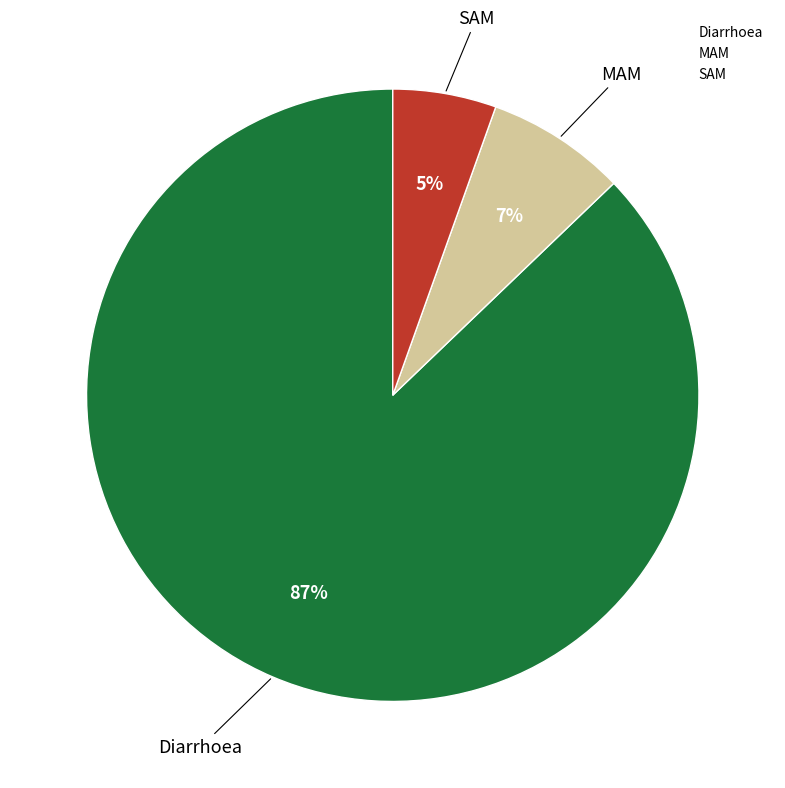

Is the sum of MAM and Diarrhoea greater than half?

Yes